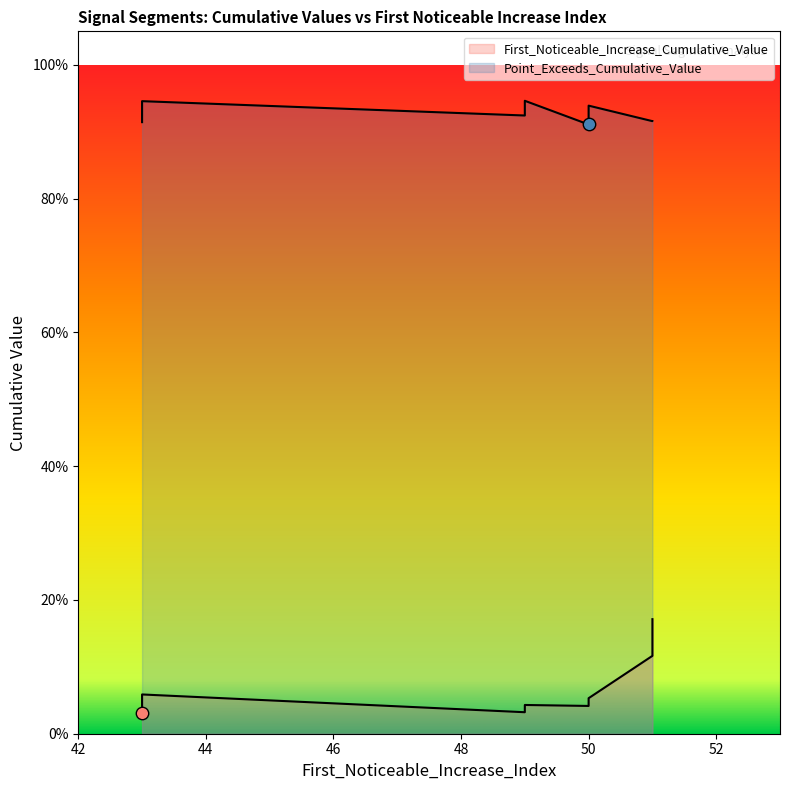

Which series contains the highest Y value?

Point_Exceeds_Cumulative_Value